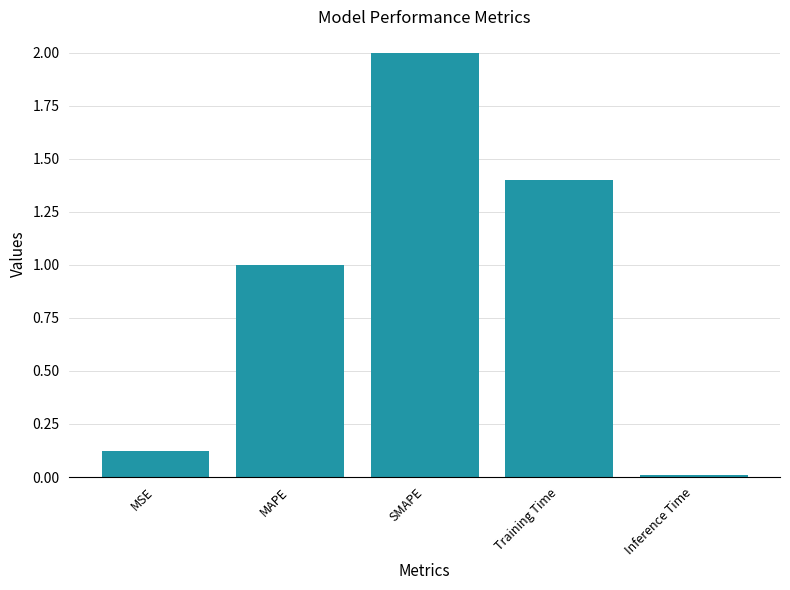

True or false: the data shows 0.1 at MSE.

True